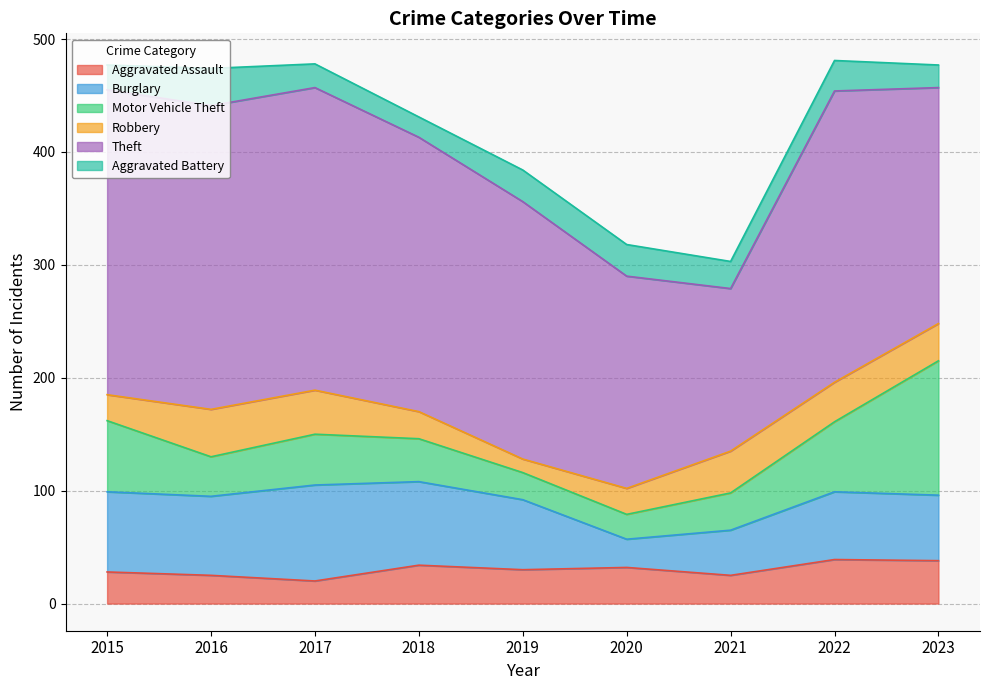

Does the chart have visible grid lines?

Yes